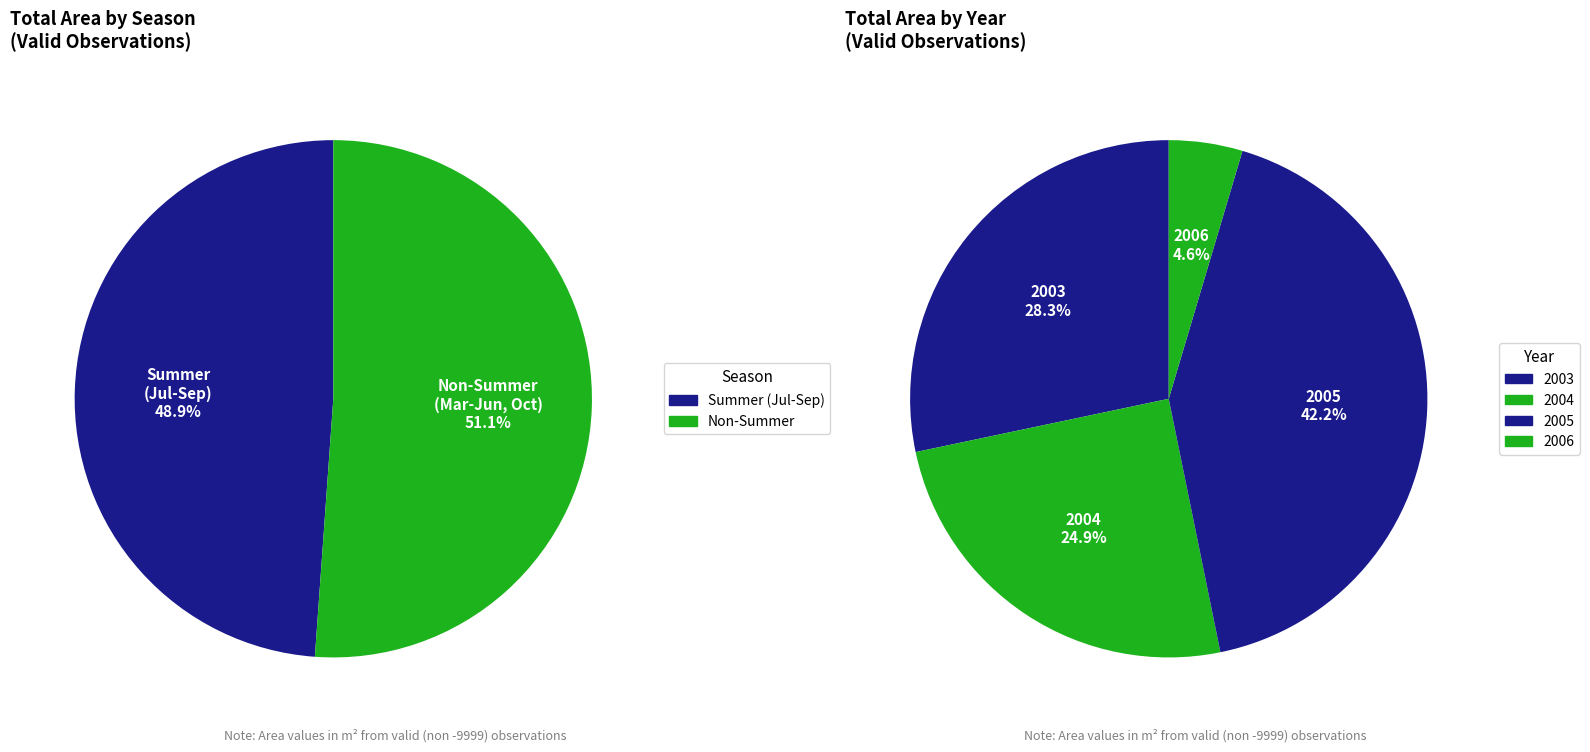

Is the sum of 2005-9 and 2006-4 greater than half?

No